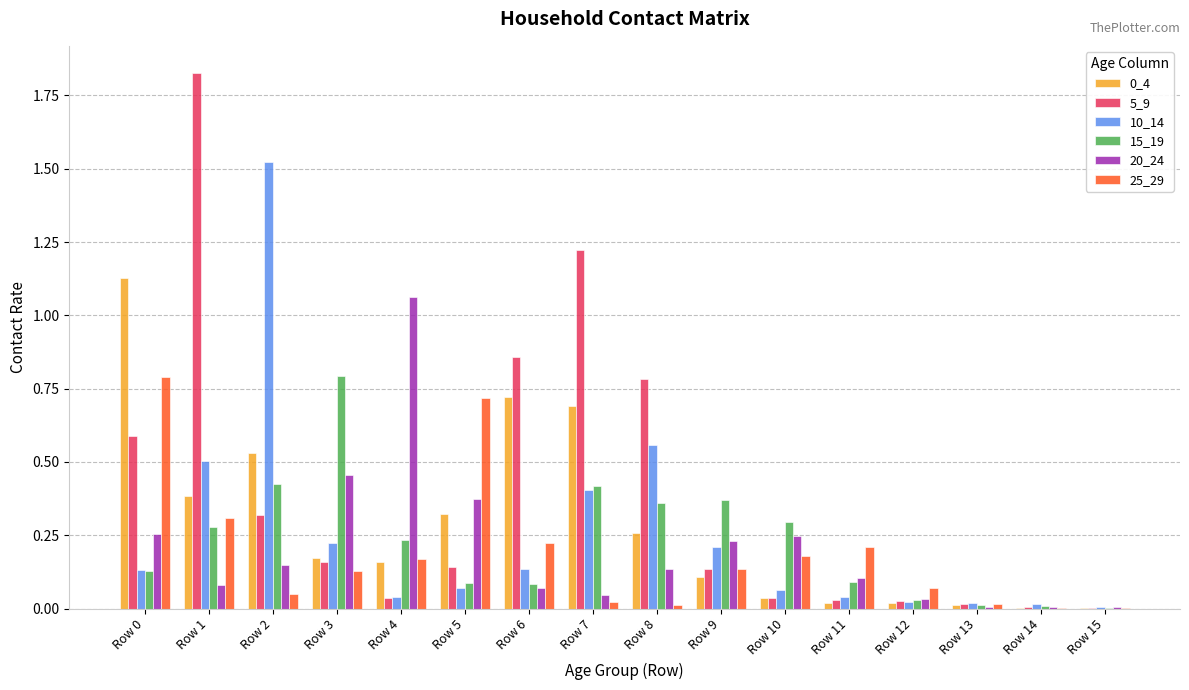

The 20_24 series shows 0.3 at Row 0. True or false?

True